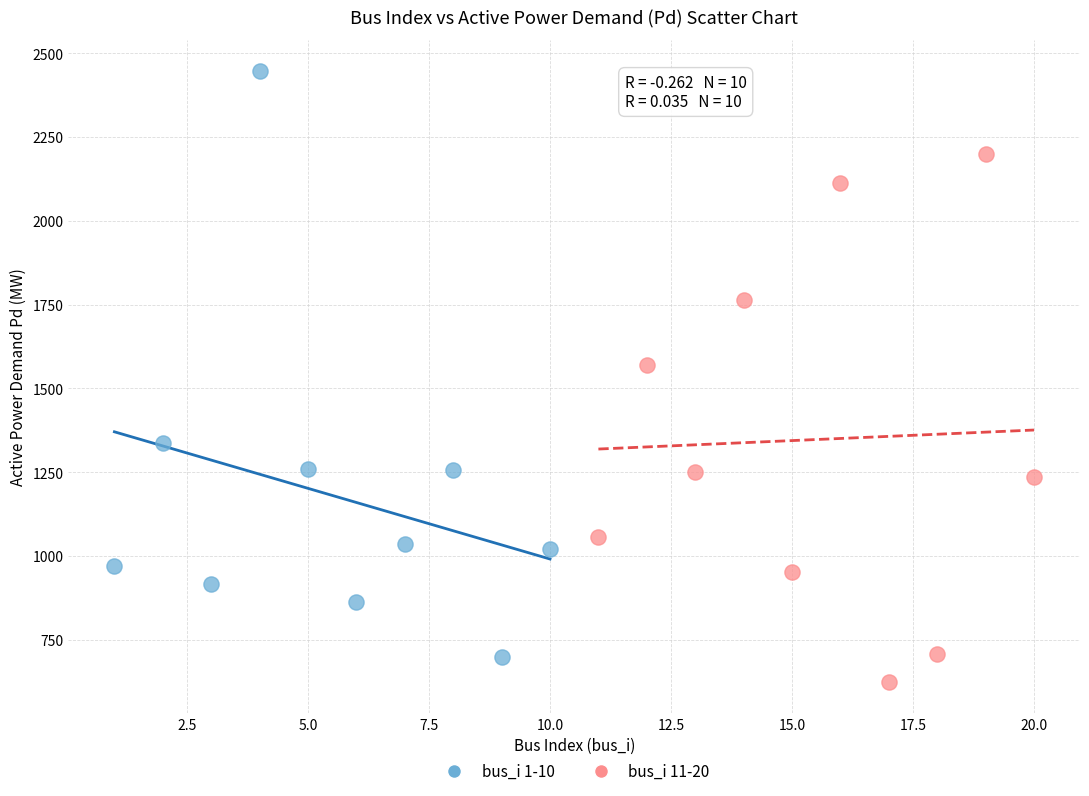

Which series contains the highest Y value?

bus_i 1-10